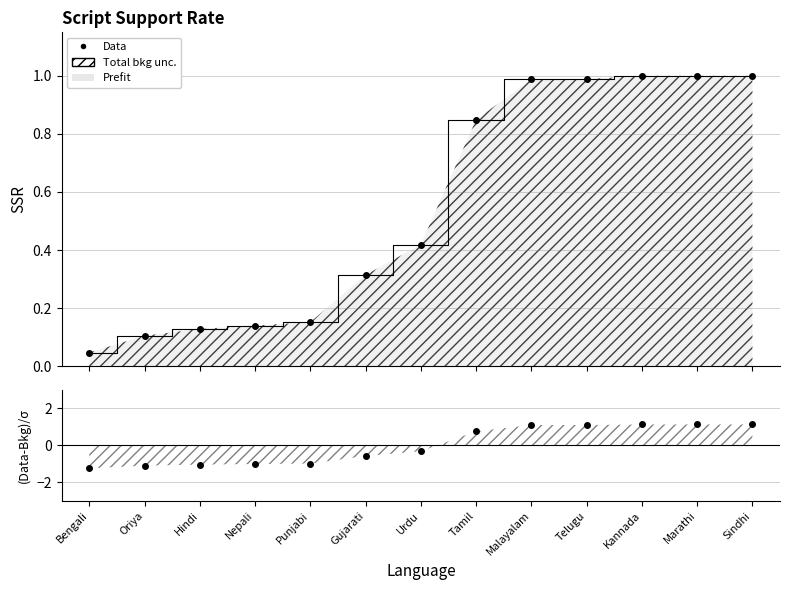

What is the value of the 12th point from the left?

1.0